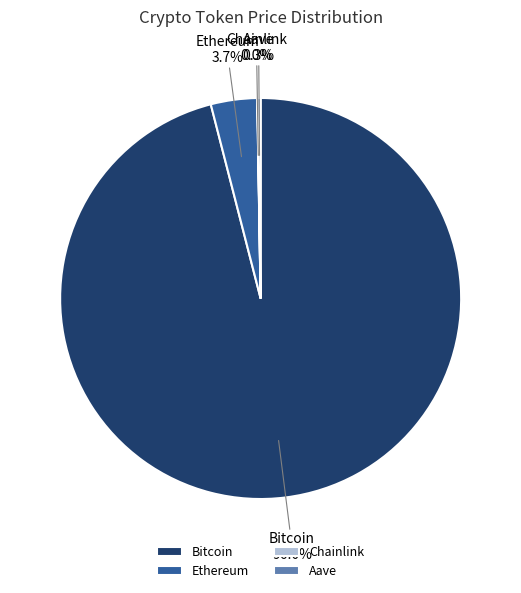

To the nearest percent, what is the difference between the largest and smallest slice percentages?

96%